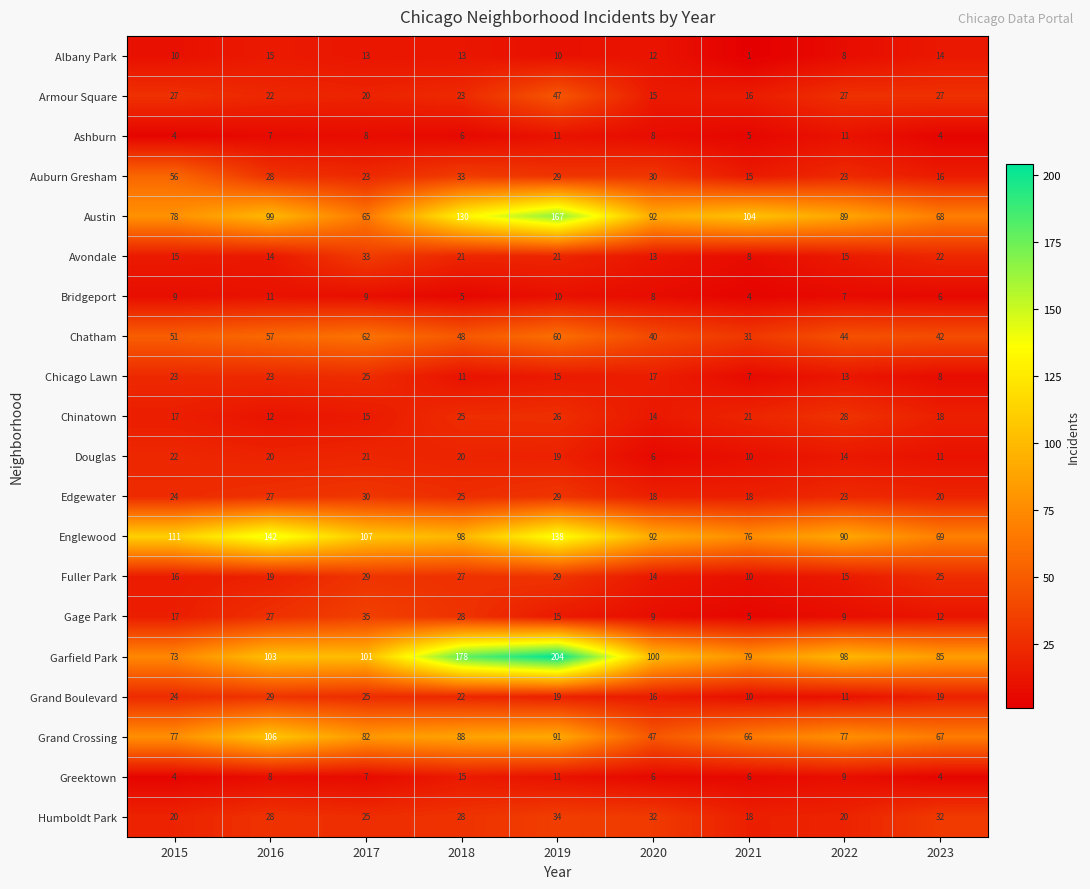

What is the average value of the Bridgeport series?

8